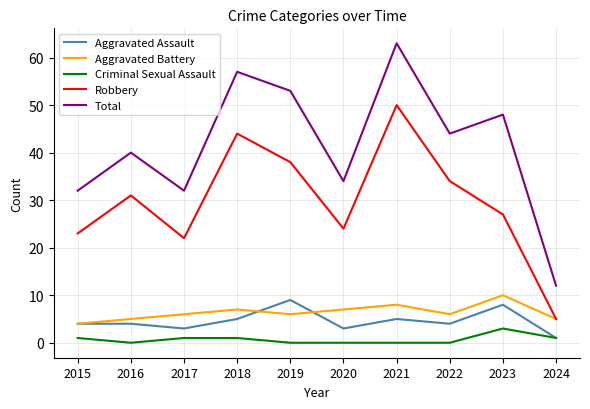

Reading left to right, transcribe all the data shown in this chart.

Aggravated Assault: 4	4	3	5	9	3	5	4	8	1
Aggravated Battery: 4	5	6	7	6	7	8	6	10	5
Criminal Sexual Assault: 1	0	1	1	0	0	0	0	3	1
Robbery: 23	31	22	44	38	24	50	34	27	5
Total: 32	40	32	57	53	34	63	44	48	12